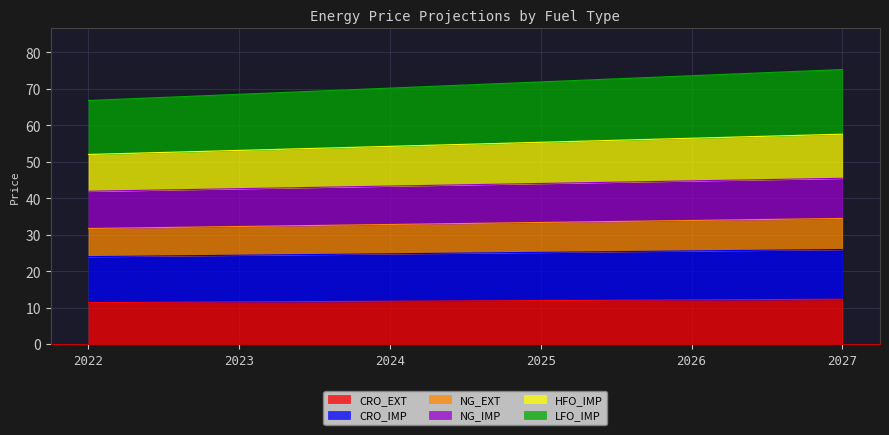

What is the total value across all series at 2025?

71.9